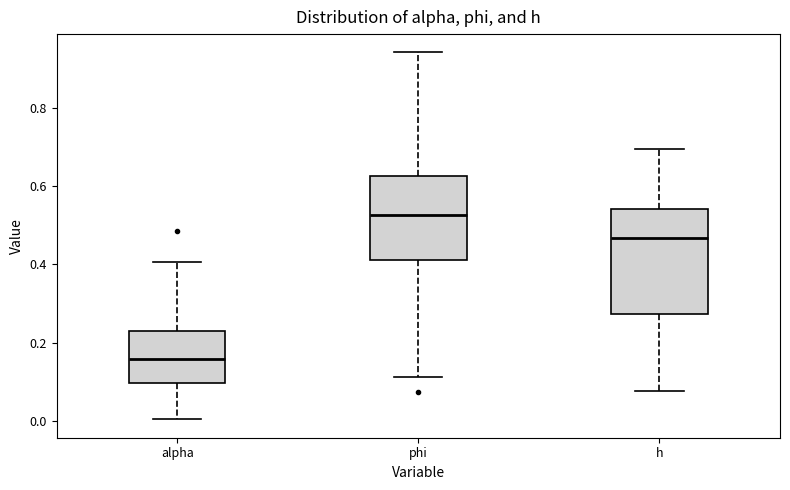

Reading left to right, read every box against the y-axis: the position of its median line, the range the box covers, and the ends of its whiskers. The values are not printed on the chart, so give them approximately, as read against the axis.

alpha: median 0.16, box 0.10 to 0.22, whiskers 0.00 to 0.40
phi: median 0.52, box 0.42 to 0.62, whiskers 0.12 to 0.94
h: median 0.46, box 0.28 to 0.54, whiskers 0.08 to 0.70